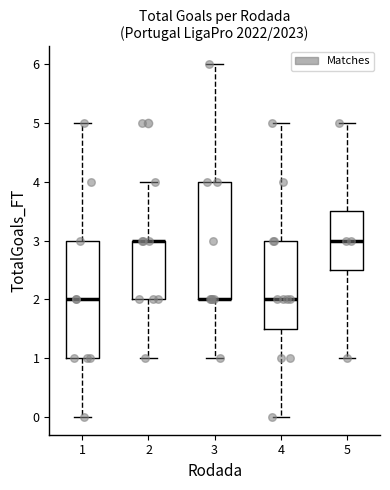

Where is the lower edge of the box at x = 2 on the y-axis? The values are not printed on the chart, so give them approximately, as read against the axis.

2.0